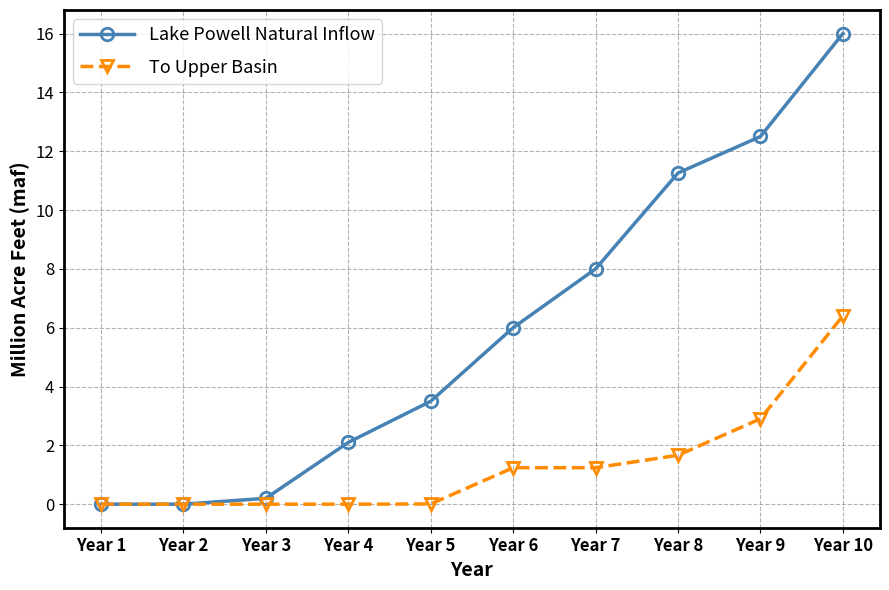

At which category is the sum across all series the highest?

Year 10